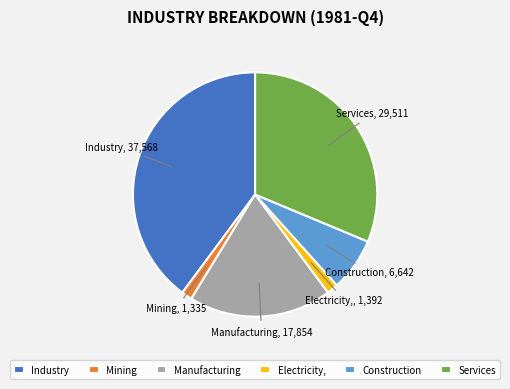

How many segments does this pie chart have?

6